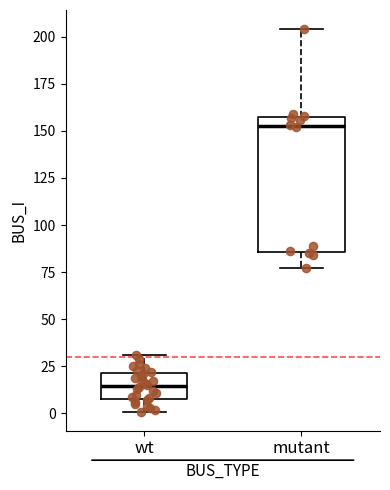

Comparing the boxes themselves (not the whiskers), which one is the tallest?

mutant